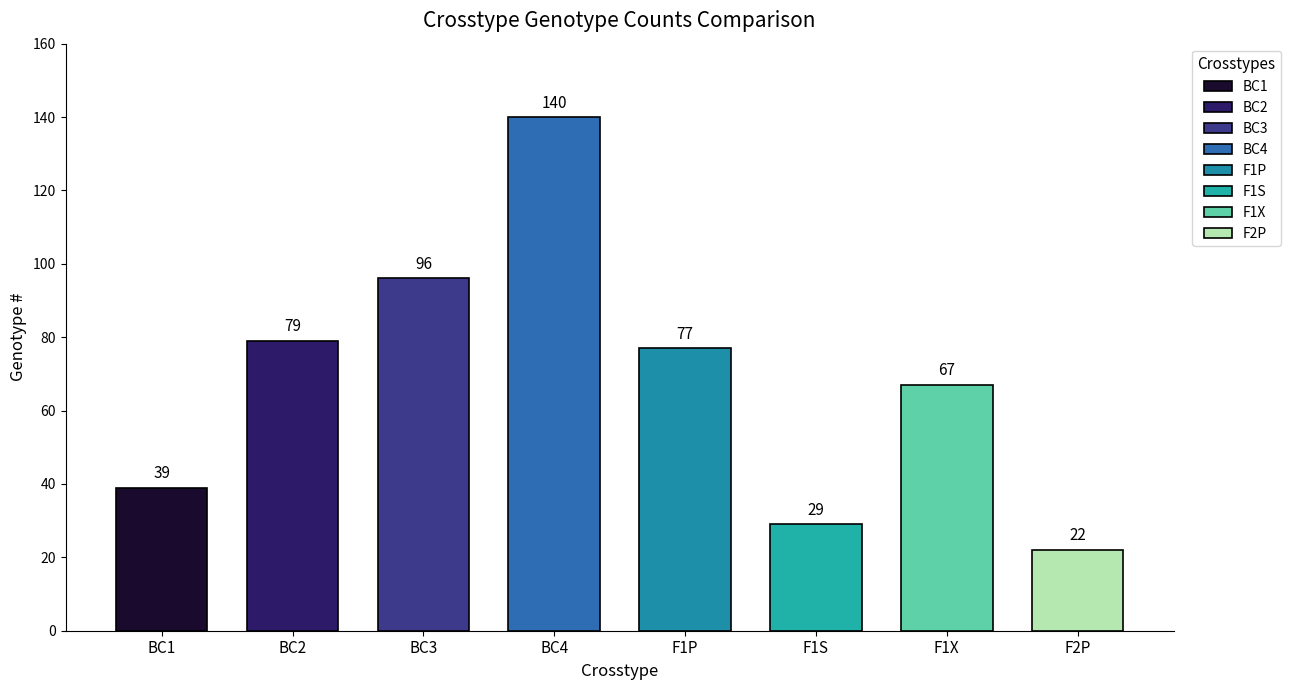

How many categories are shown in the chart?

8